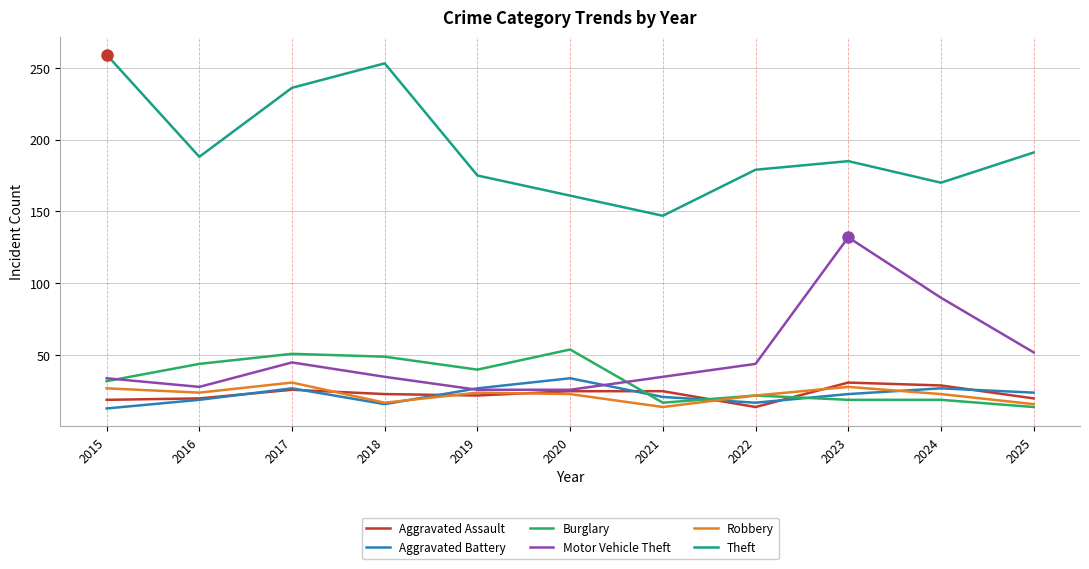

True or false: Theft and Aggravated Battery cross at least once.

False